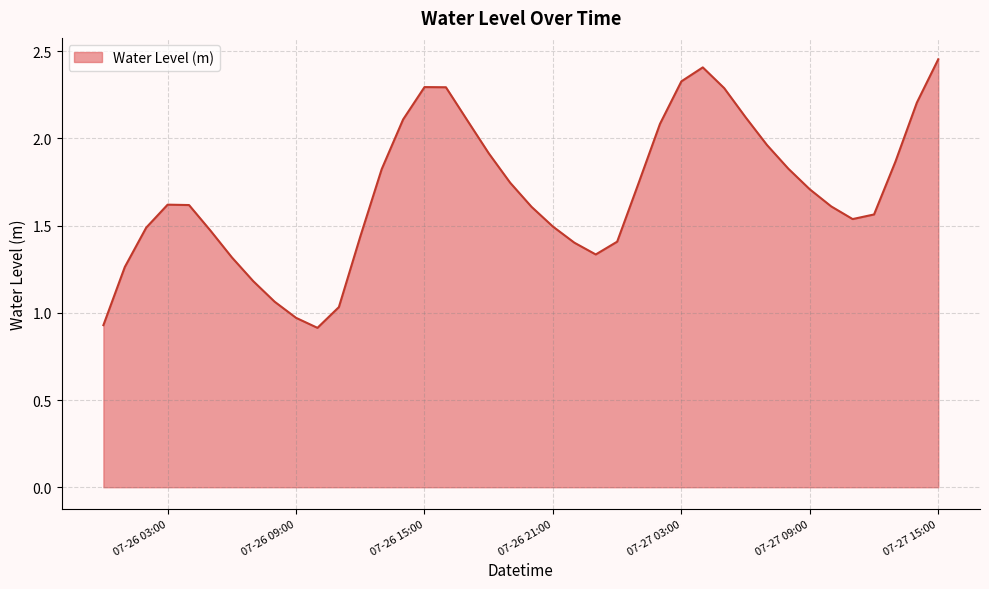

Does the chart display data point markers on the line(s)?

No